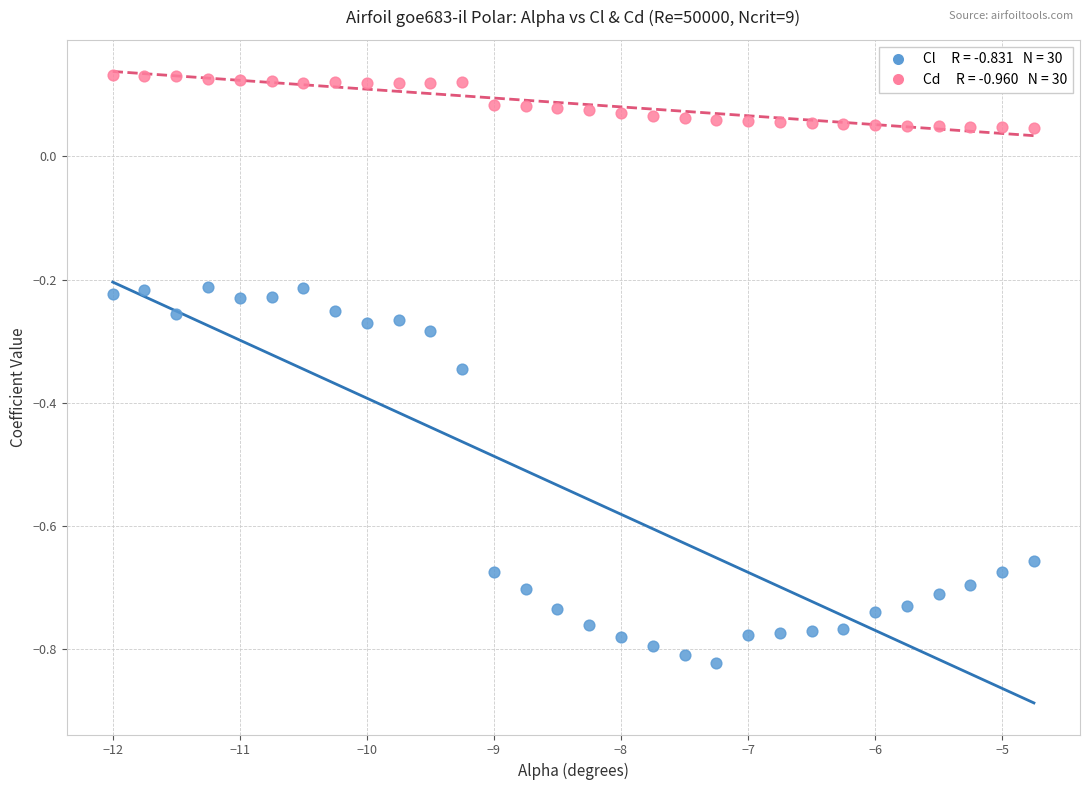

Across all data points, what is the range of Y values (max minus min)?

1.0